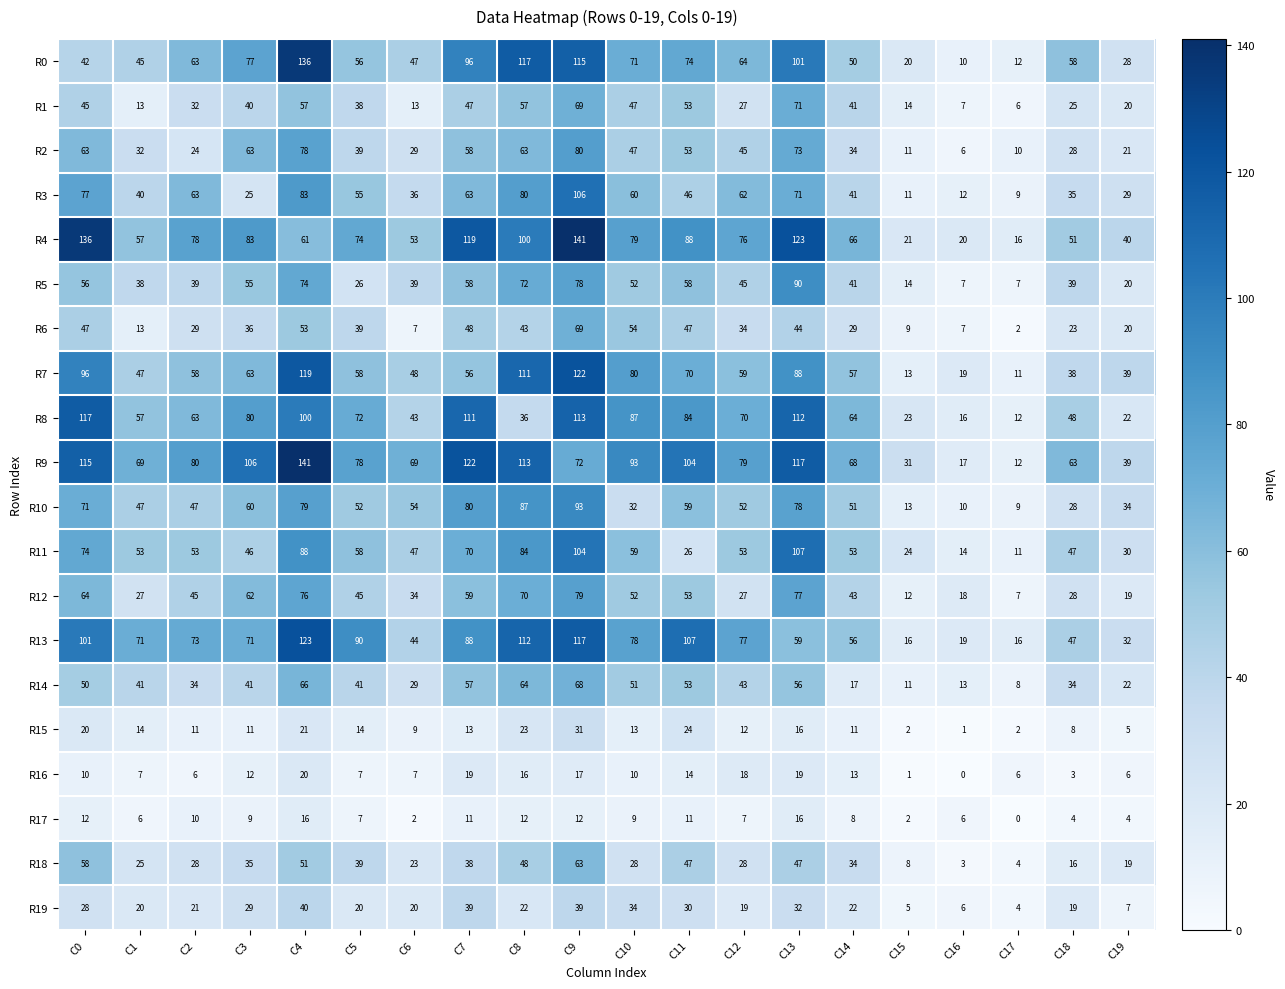

What is the difference between the second highest and minimum values in the R16 series?

19